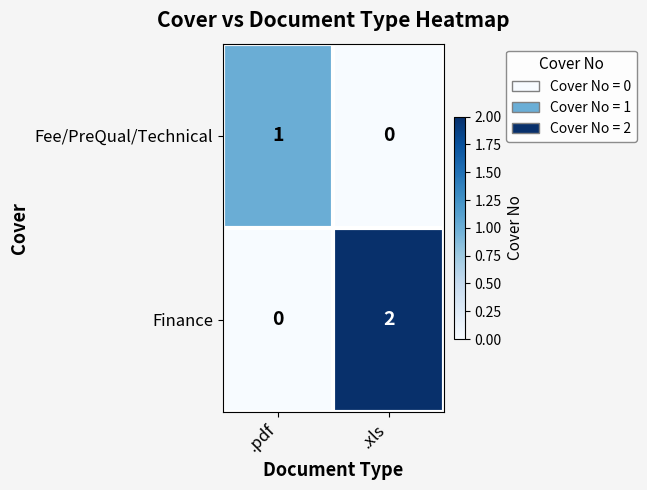

Which series has the largest total across all categories?

Finance